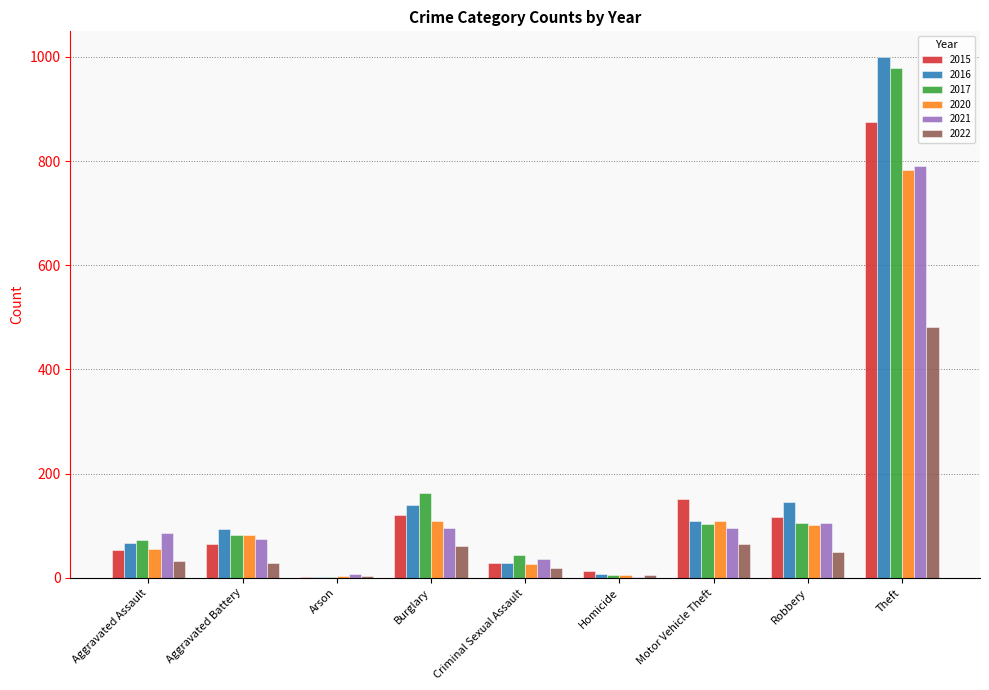

True or false: 2017 has a value of 47 at Motor Vehicle Theft.

False